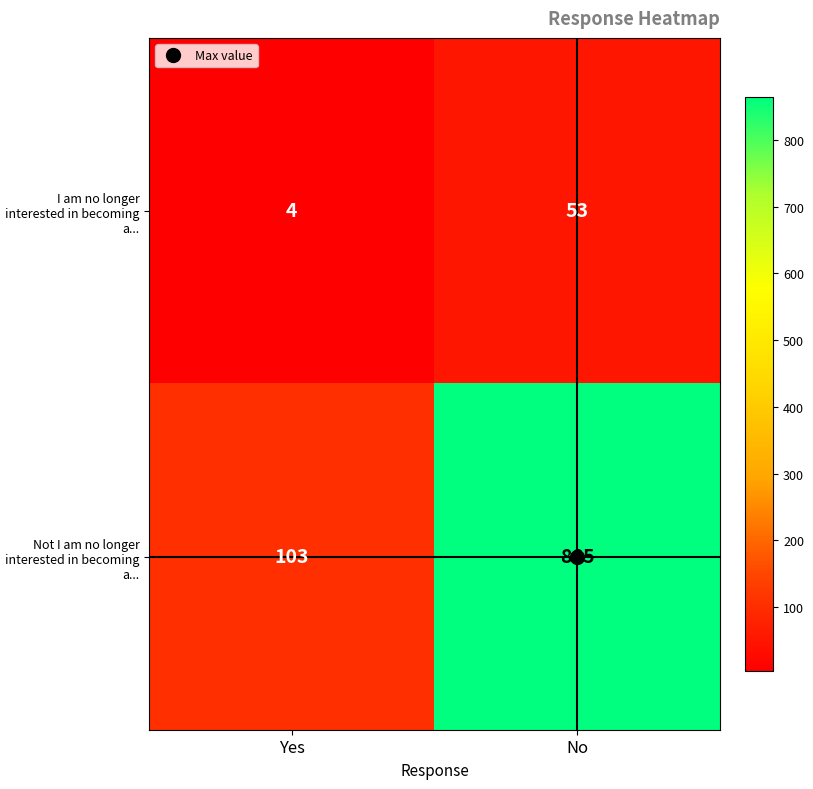

The I am no longer interested in becoming a... series shows 6 at Yes. True or false?

False